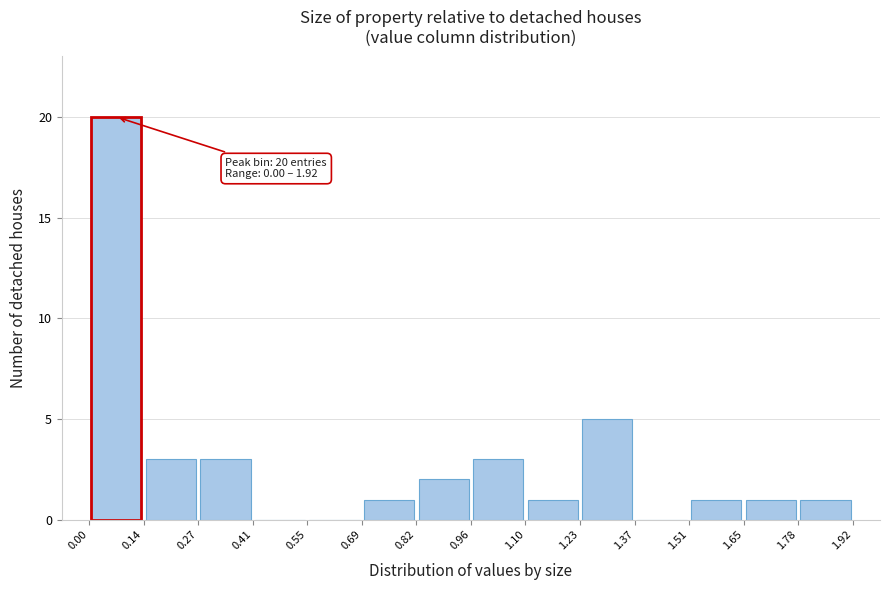

Over which range of the x-axis is the bar tallest?

0.00 to 0.14